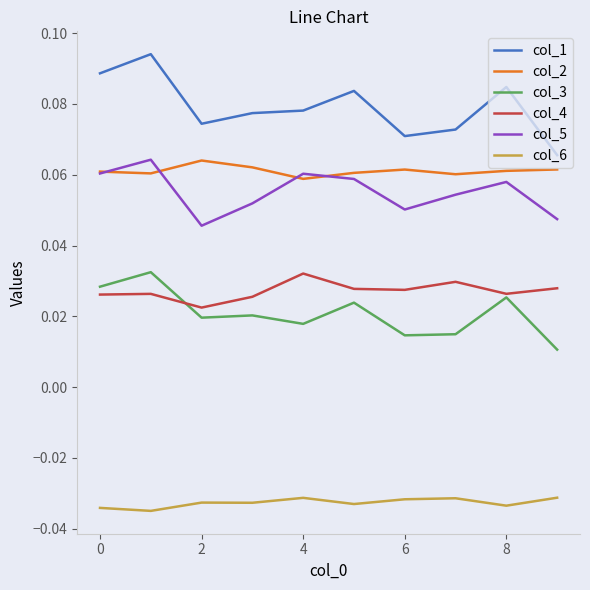

True or false: col_6 and col_3 intersect in this chart.

False